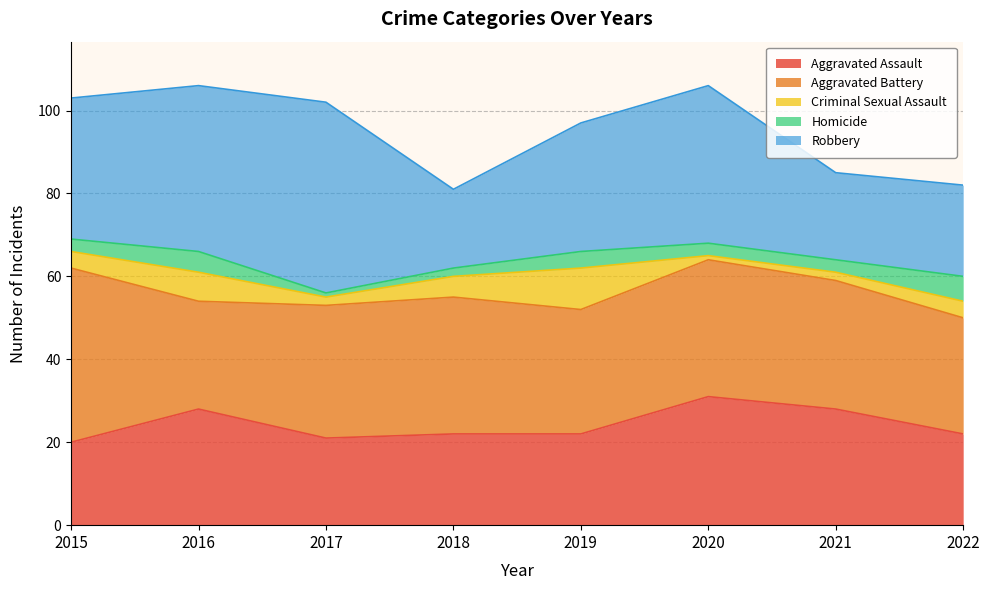

Rank the series by their maximum value, from lowest to highest.

Homicide, Criminal Sexual Assault, Aggravated Assault, Aggravated Battery, Robbery